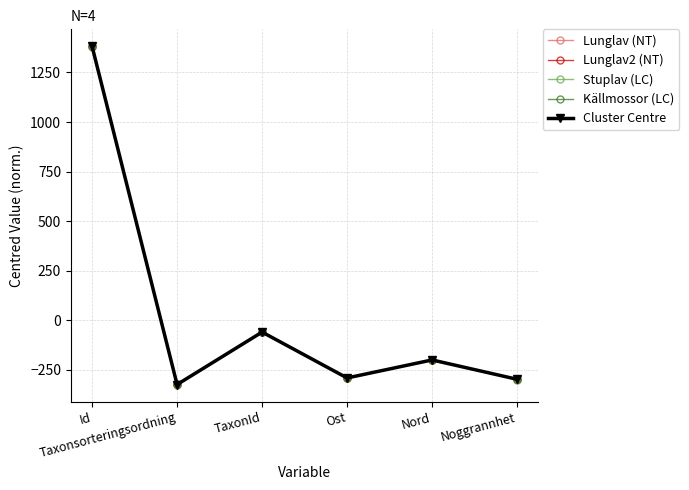

At which category does the chart reach its minimum across all series?

Taxonsorteringsordning